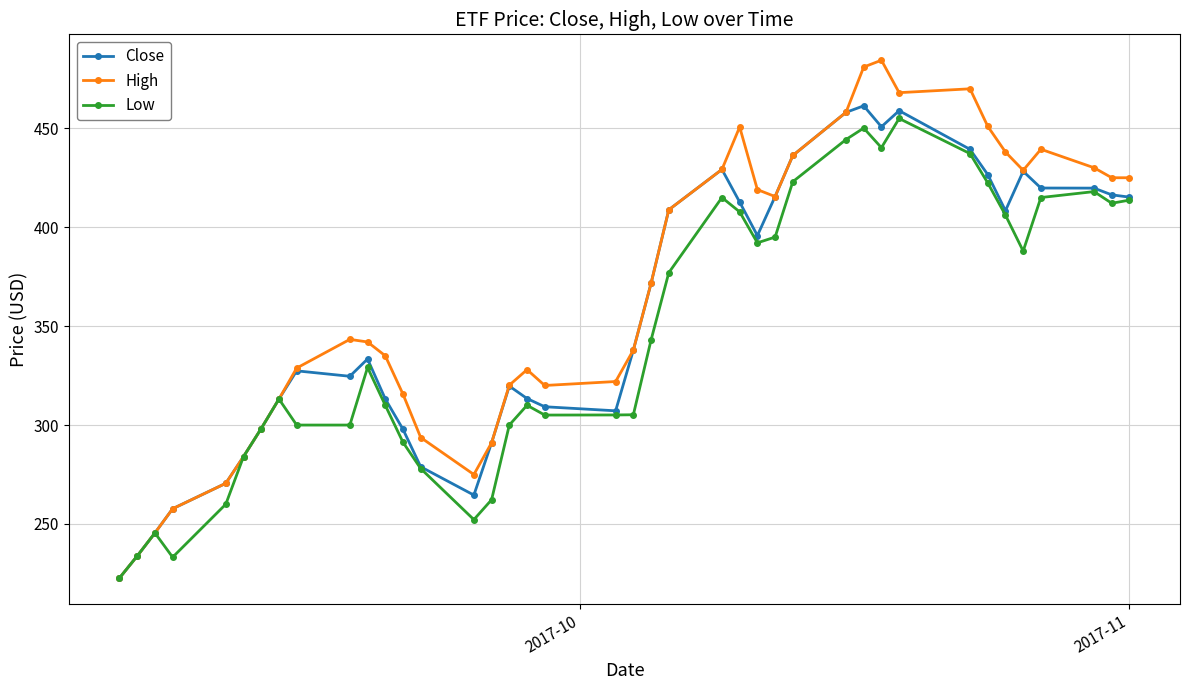

Which series has the widest spread of values?

High